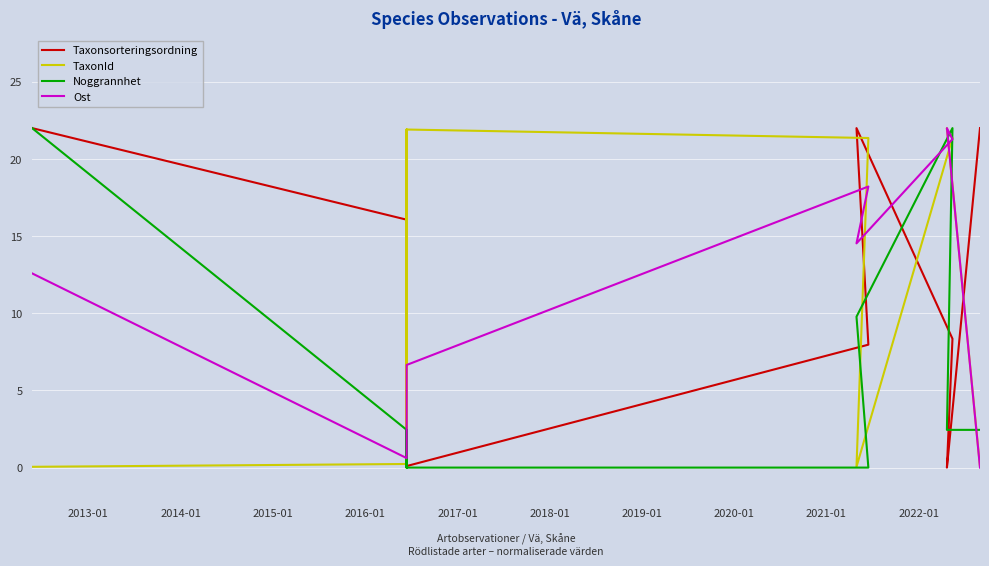

Which series has the widest spread of values?

TaxonId